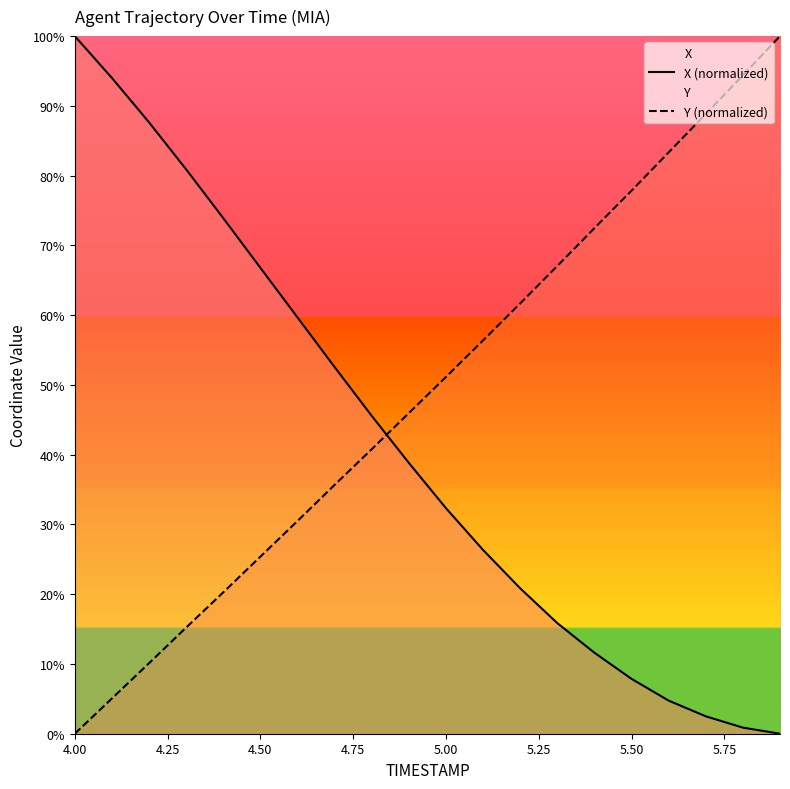

How many lines are shown in the chart?

2